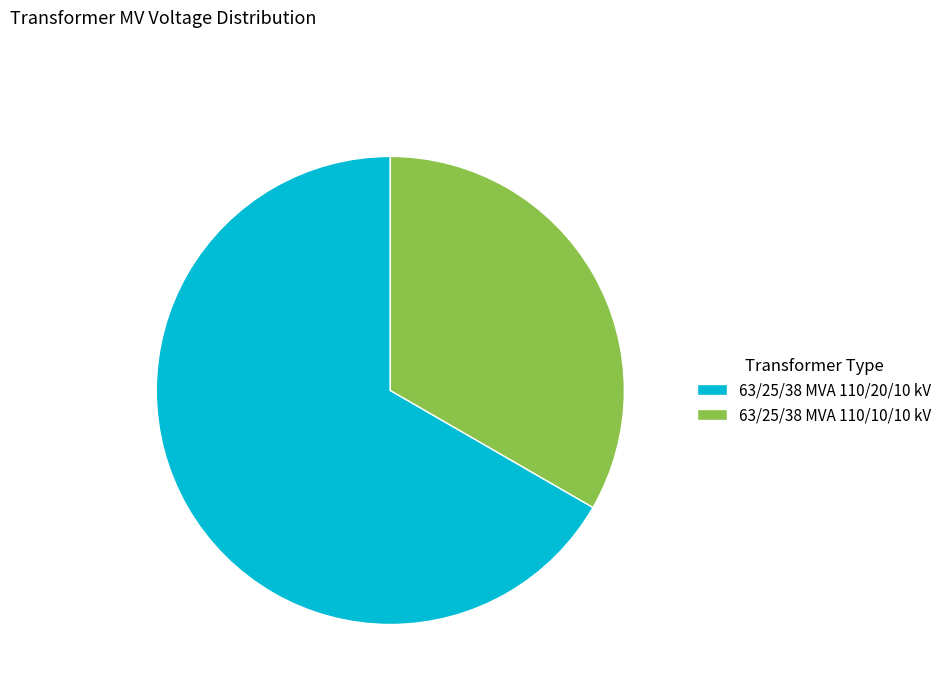

Approximately how many times larger is the value at 63/25/38 MVA 110/10/10 kV compared to 63/25/38 MVA 110/20/10 kV?

0.5